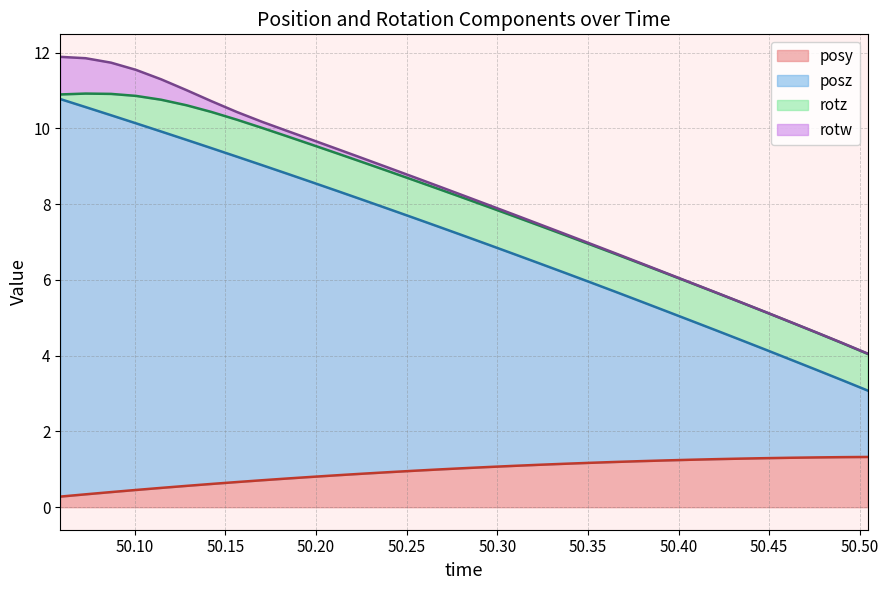

What is the minimum value for posy?

0.3